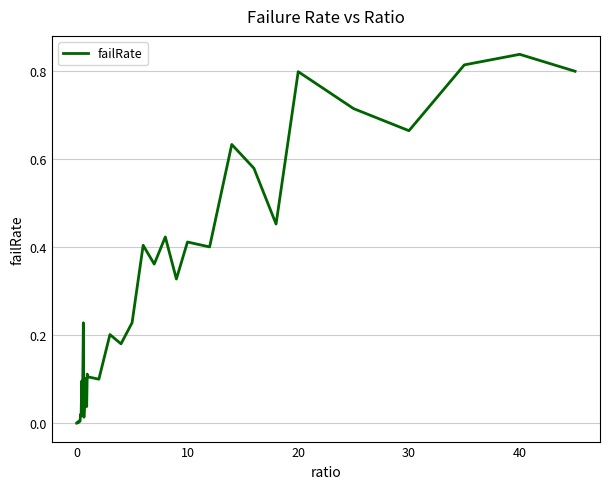

At which category does the chart reach its peak across all series?

40